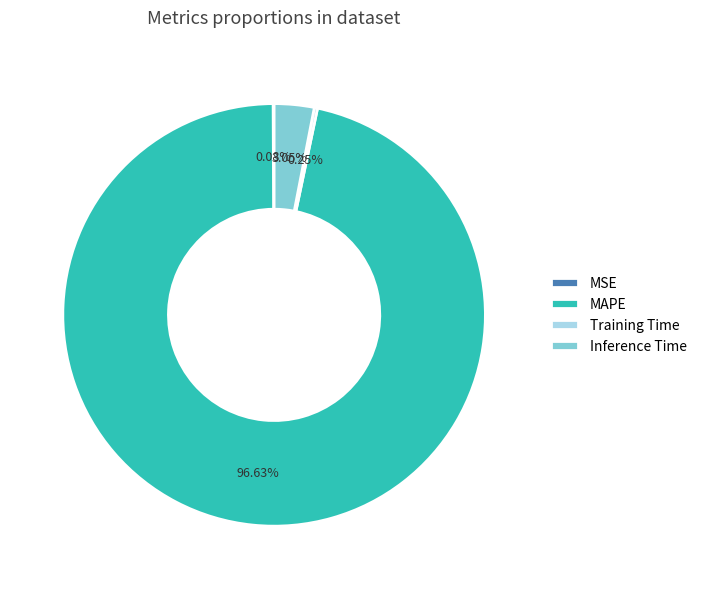

Is there any slice that represents more than half of the pie?

Yes